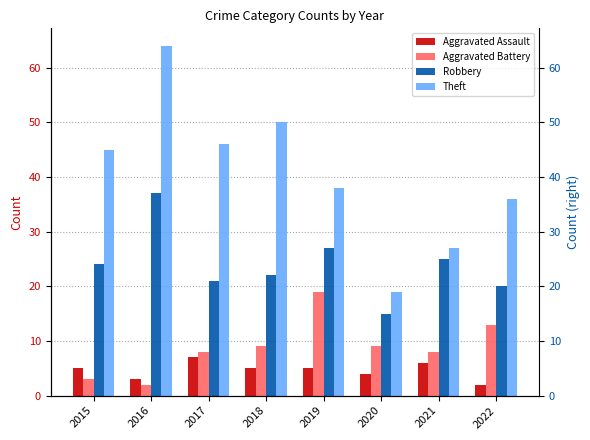

What is the value of the Theft bar at the 4th from the left?

50